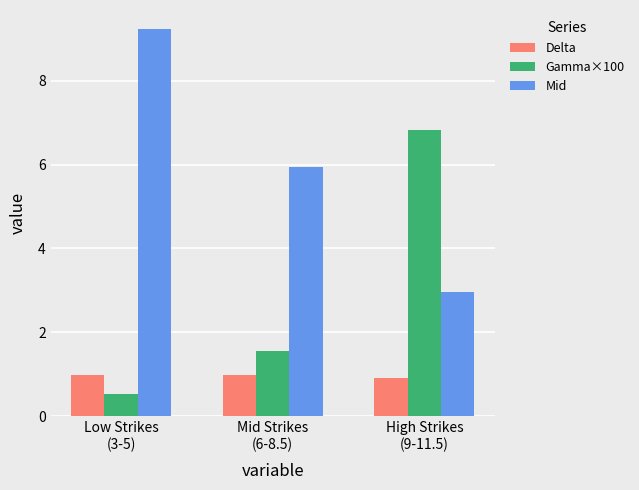

Which series has the largest total across all categories?

Mid